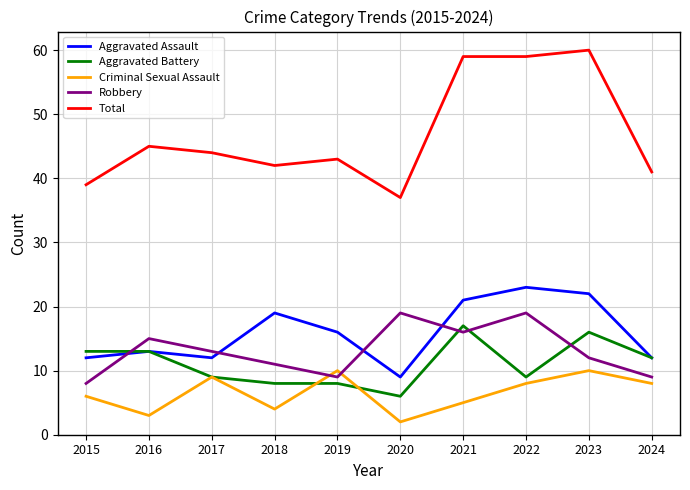

Count the number of categories in the chart.

10